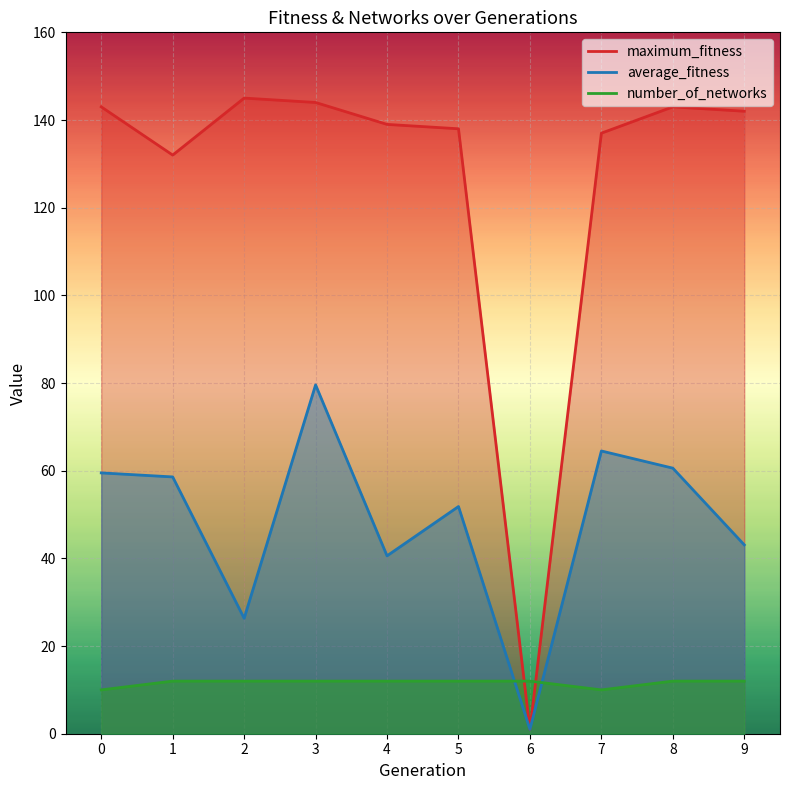

What is the sum of all number_of_networks values?

116.0